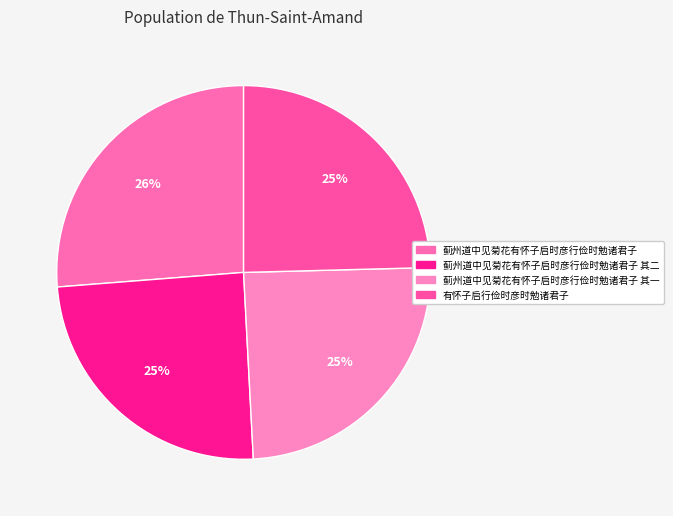

How many segments does this pie chart have?

4